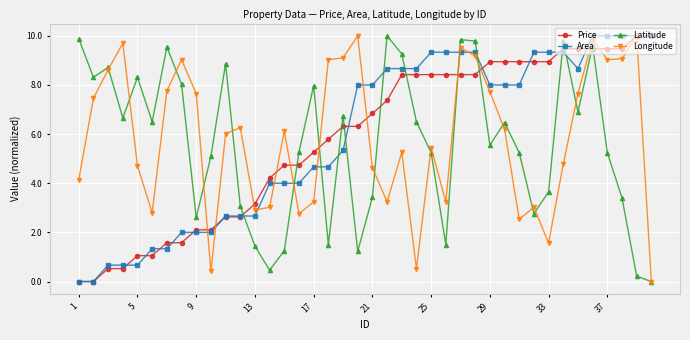

Does the chart have visible grid lines?

Yes